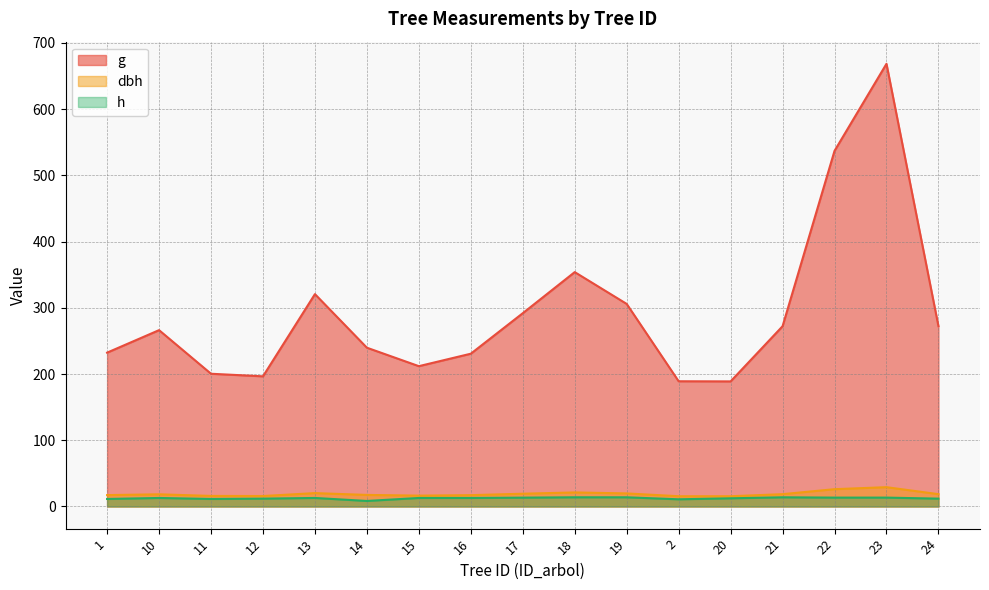

Is it true that dbh equals 26.2 at 11?

False